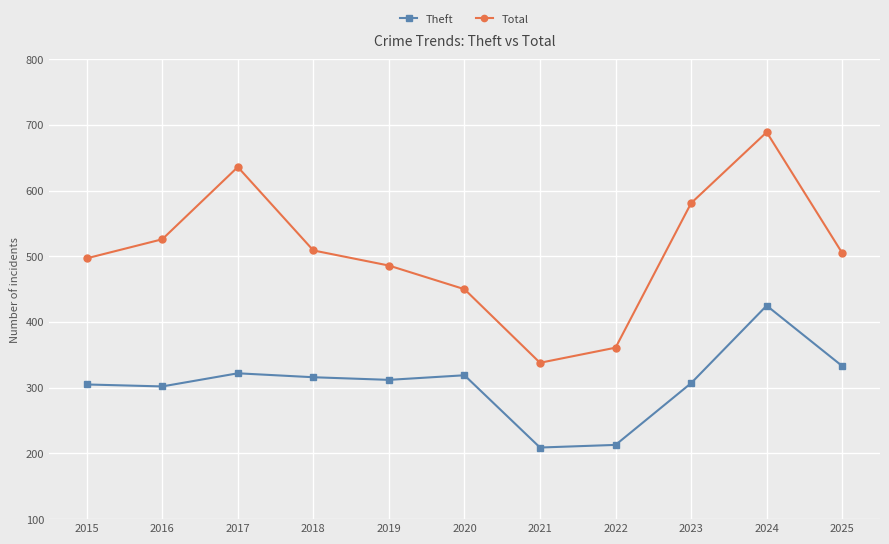

How many values in the Total series are below 505?

5